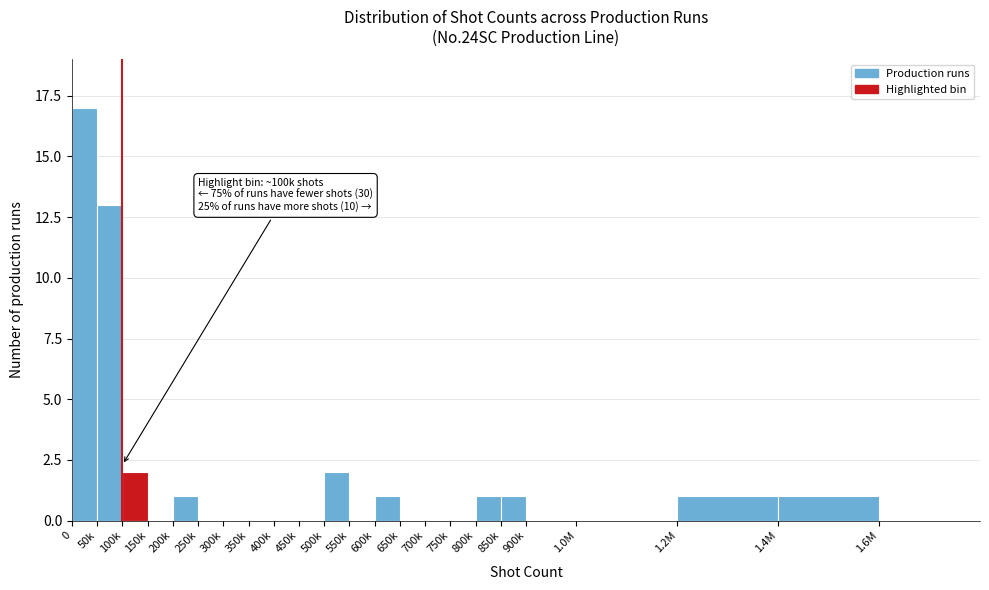

Reading left to right, what are all the values shown in this chart?

0=17	50k=13	100k=2	150k=0	200k=1	250k=0	300k=0	350k=0	400k=0	450k=0	500k=2	550k=0	600k=1	650k=0	700k=0	750k=0	800k=1	850k=1	900k=0	1.0M=0	1.2M=1	1.4M=1	1.6M=0